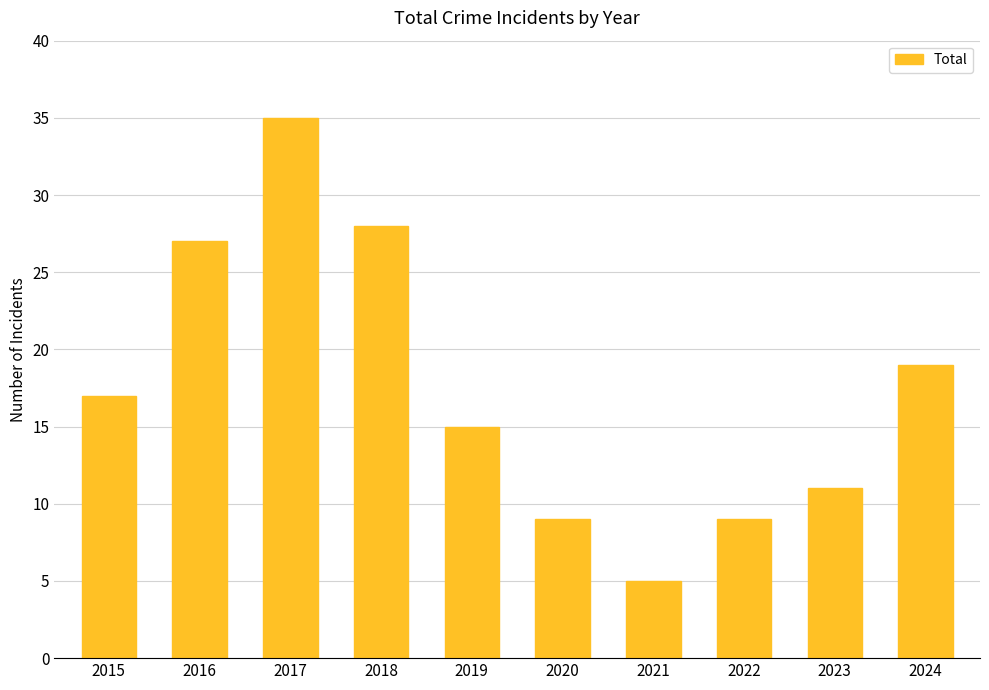

How many categories are shown in the chart?

10